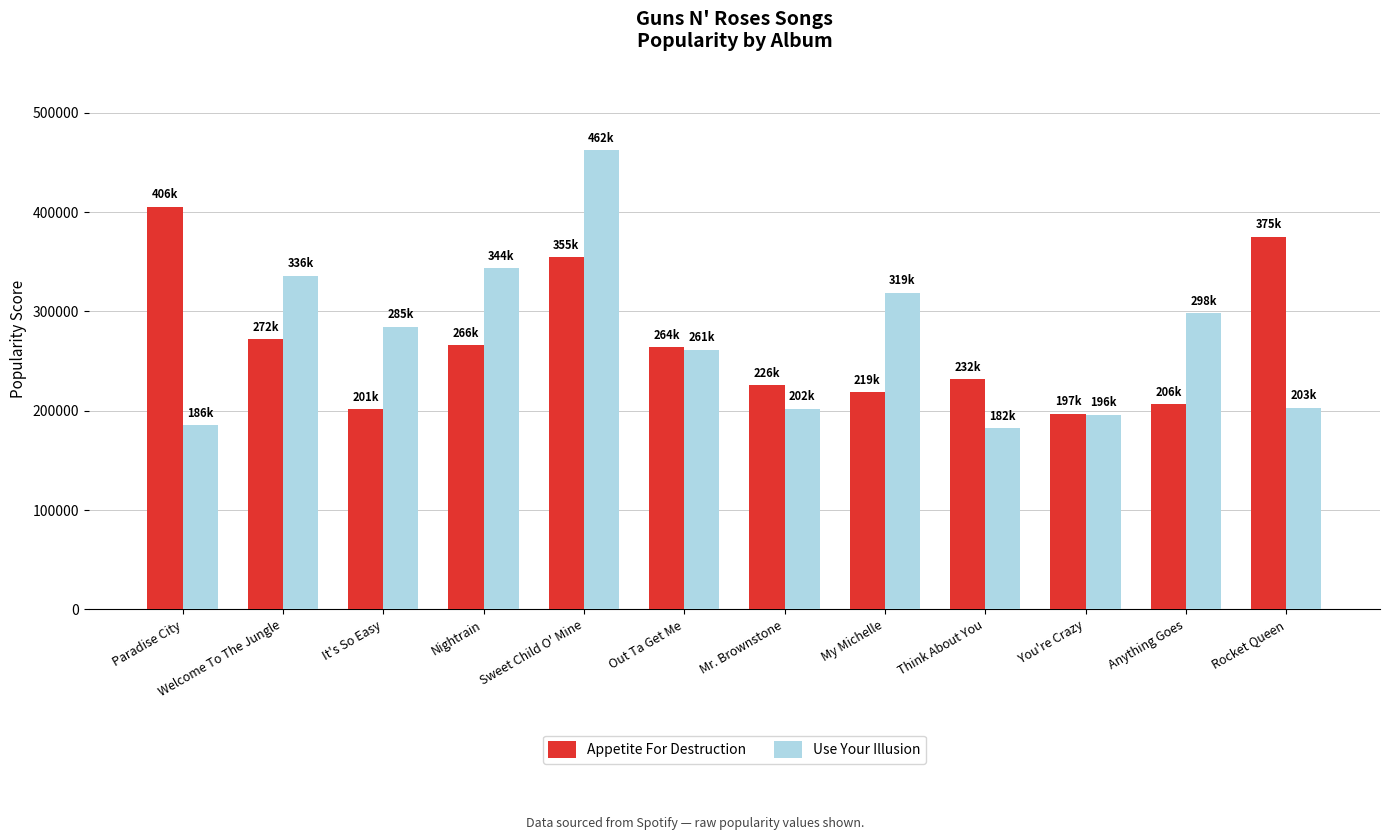

Which series has the largest range (max minus min)?

Use Your Illusion